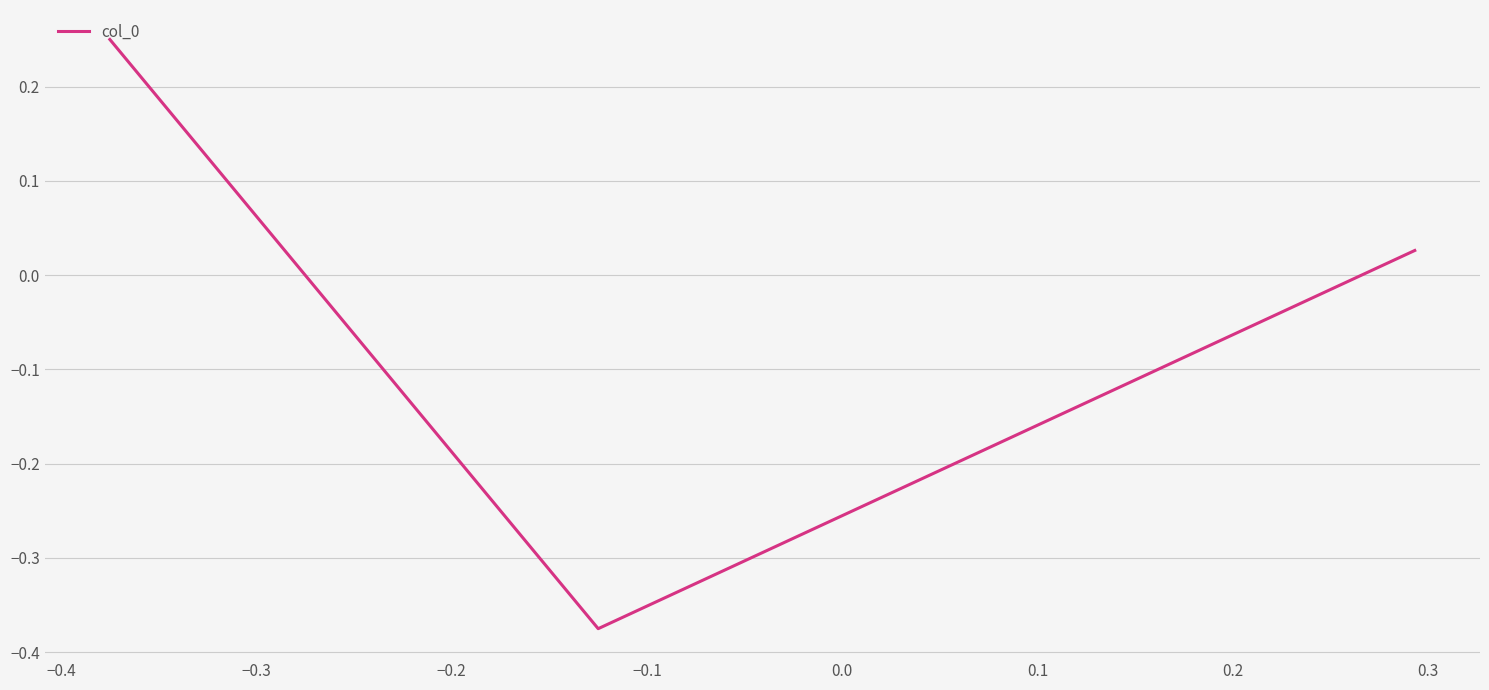

What is the difference between the maximum and minimum values?

0.6